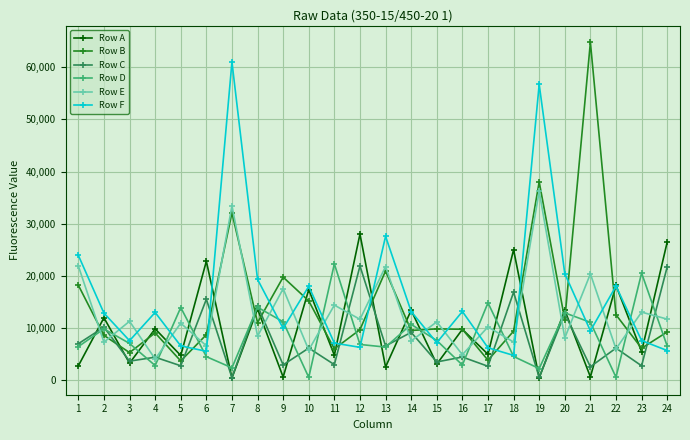

What is the average value of the Row A series?

10125